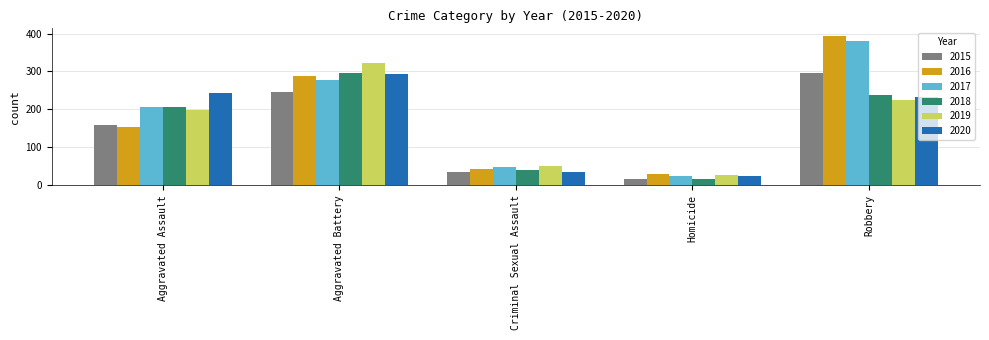

How many bars are there in total?

30